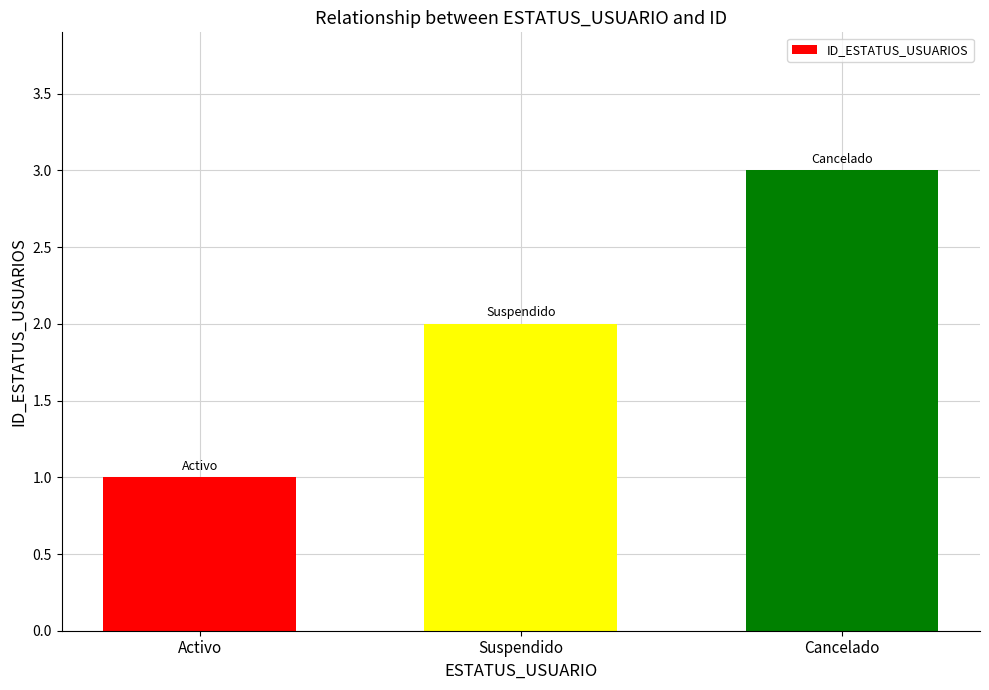

What position from the left is Activo?

1